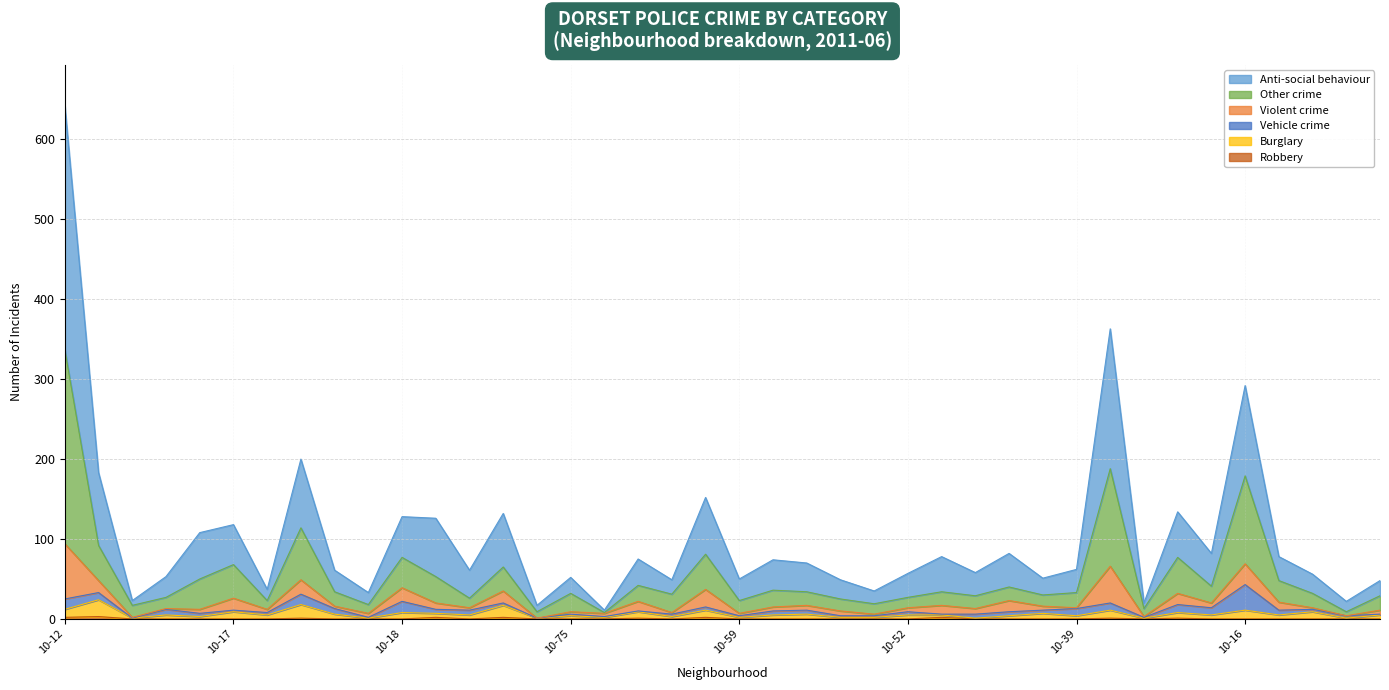

What is the difference between the Other crime values at 21 and 30?

3